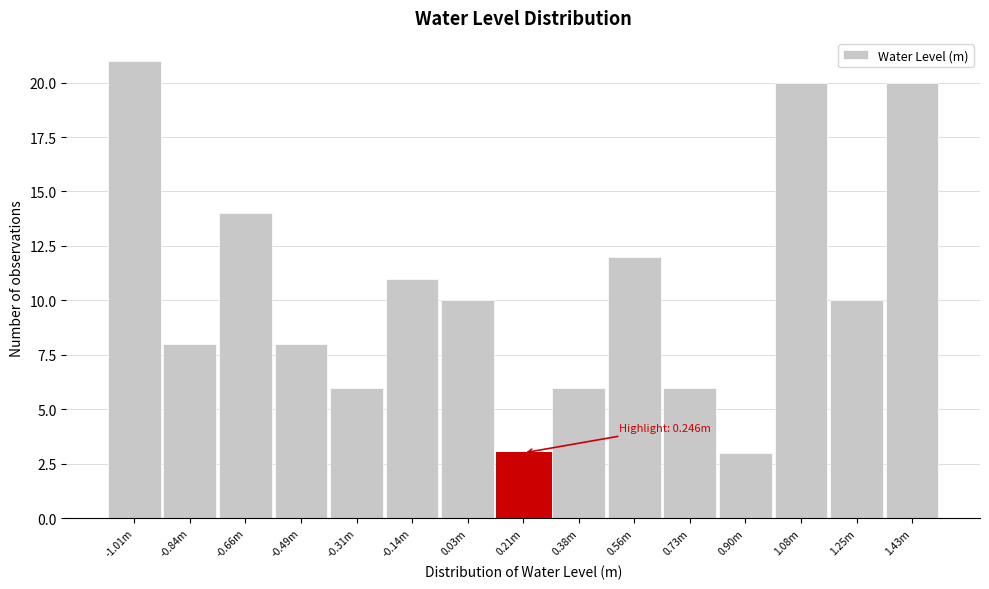

Reading right to left, what are all the values shown in this chart?

20	10	20	3	6	12	6	3	10	11	6	8	14	8	21